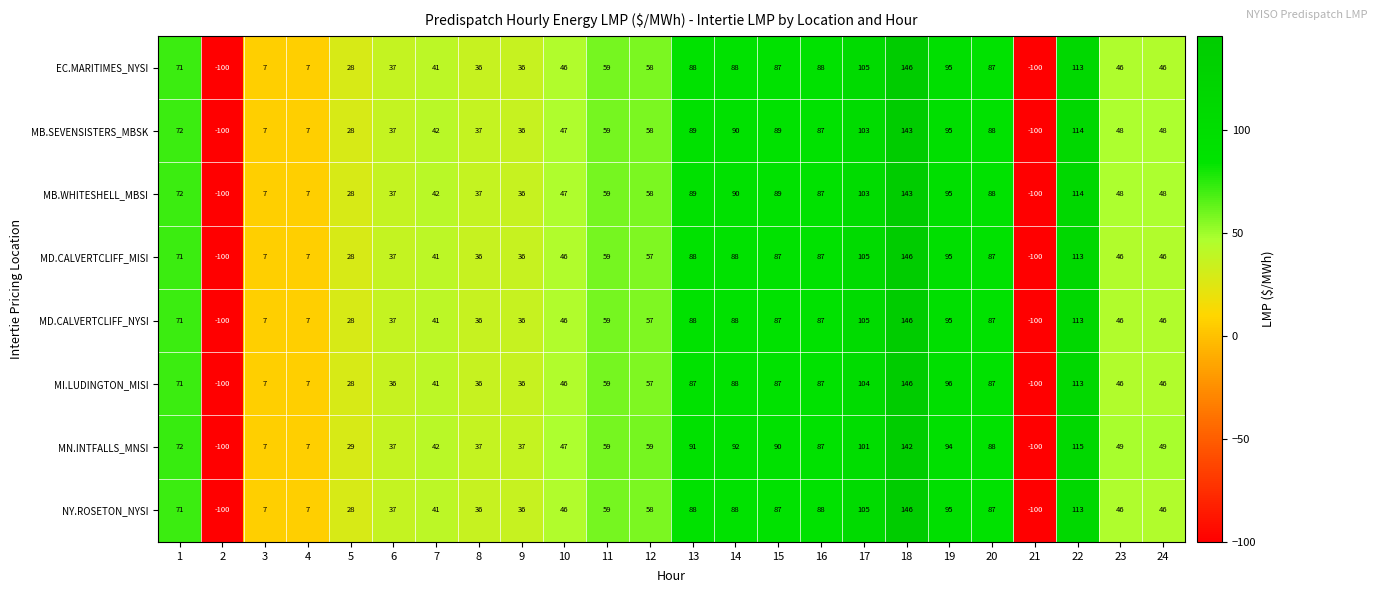

Which series changed the most between 4 and 22?

MN.INTFALLS_MNSI